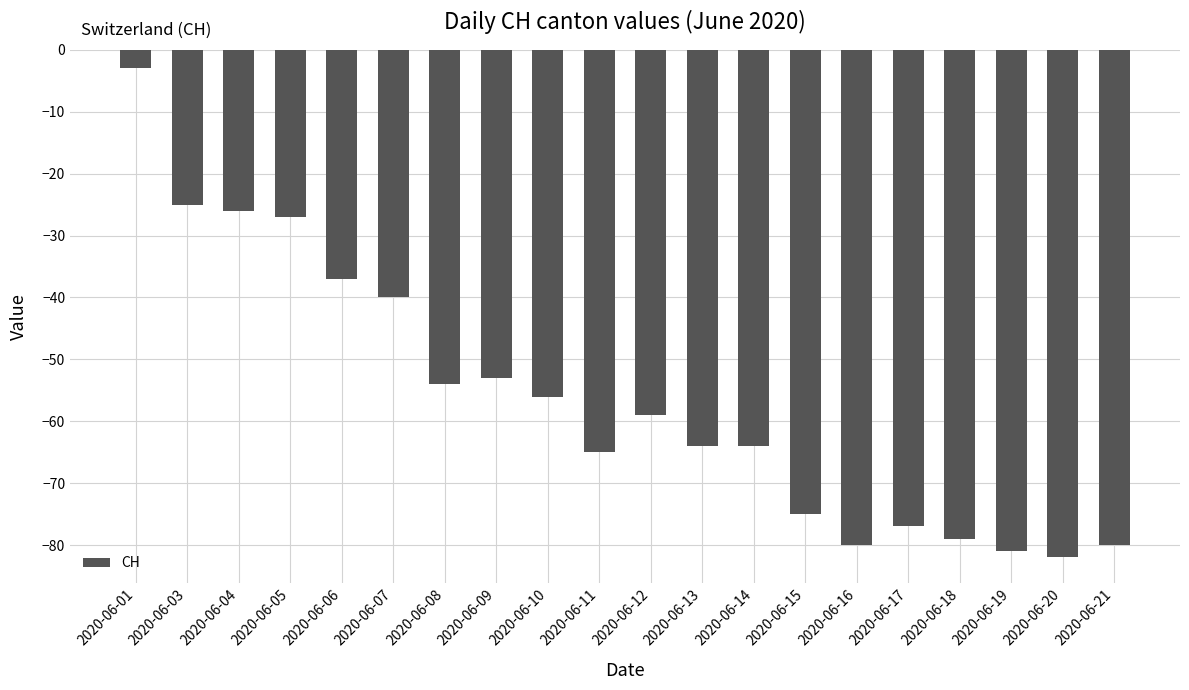

How many bars are there in total?

20